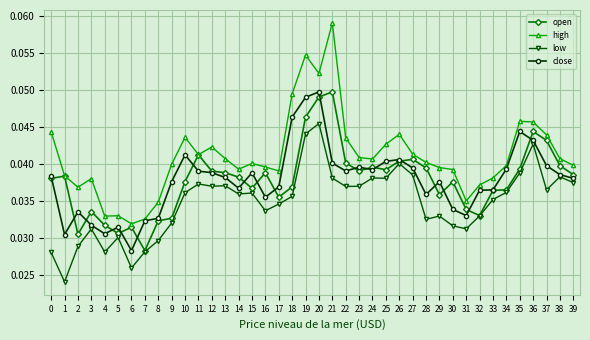

Is this an area chart (filled region under the line)?

No